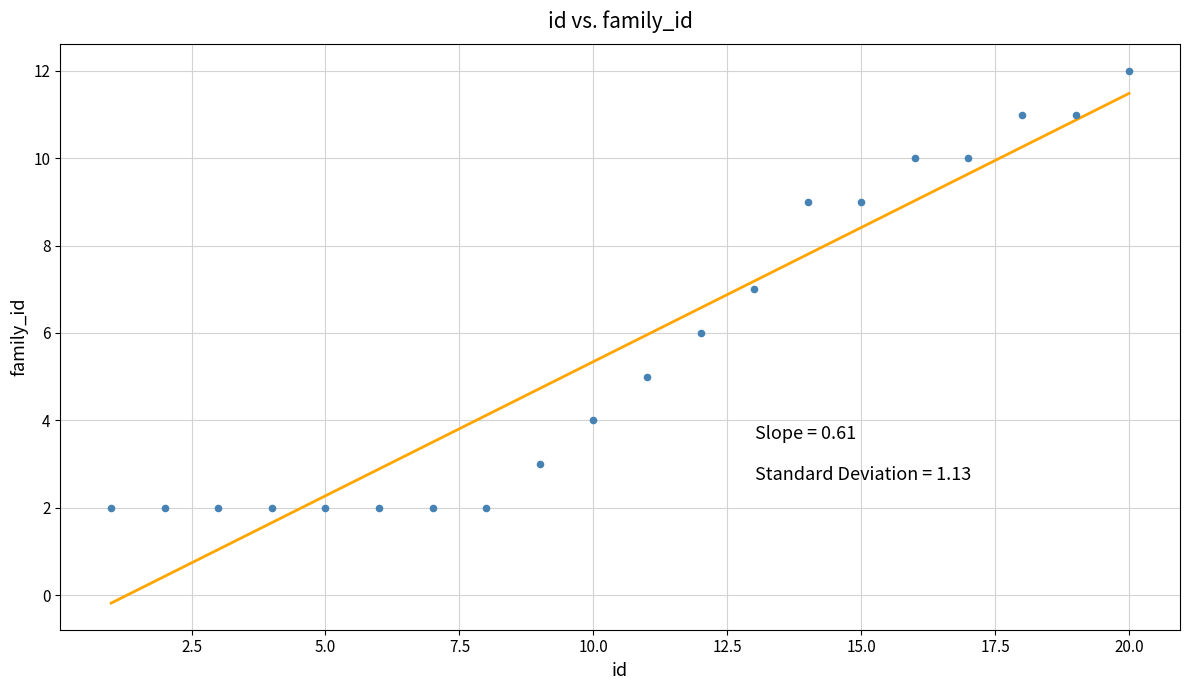

What is the range of Y values (max minus min)?

10